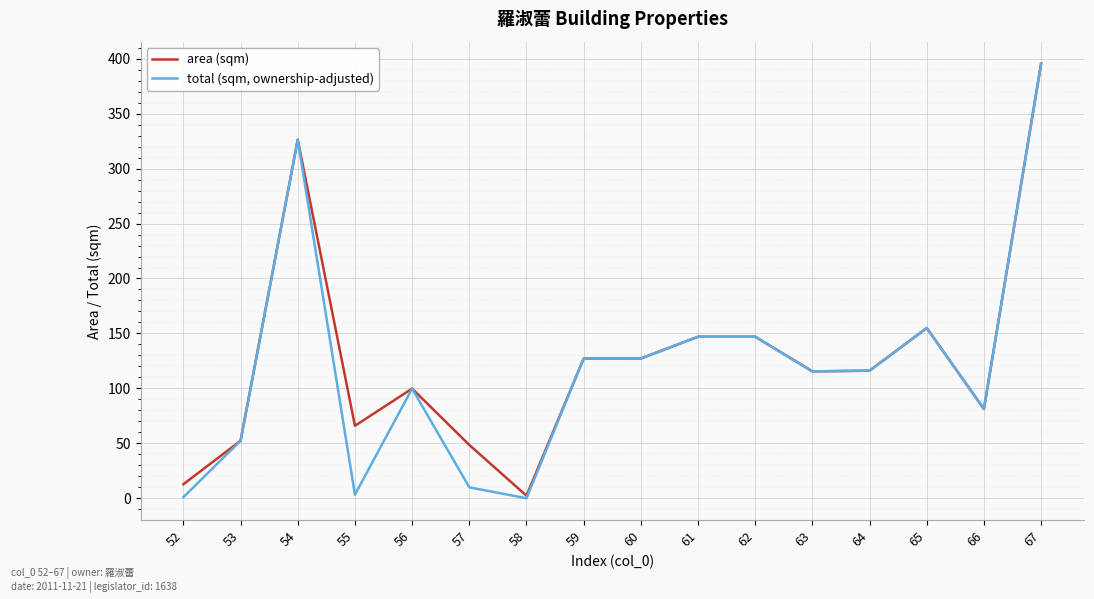

Rank the series by their average value, from highest to lowest.

area (sqm), total (sqm, ownership-adjusted)